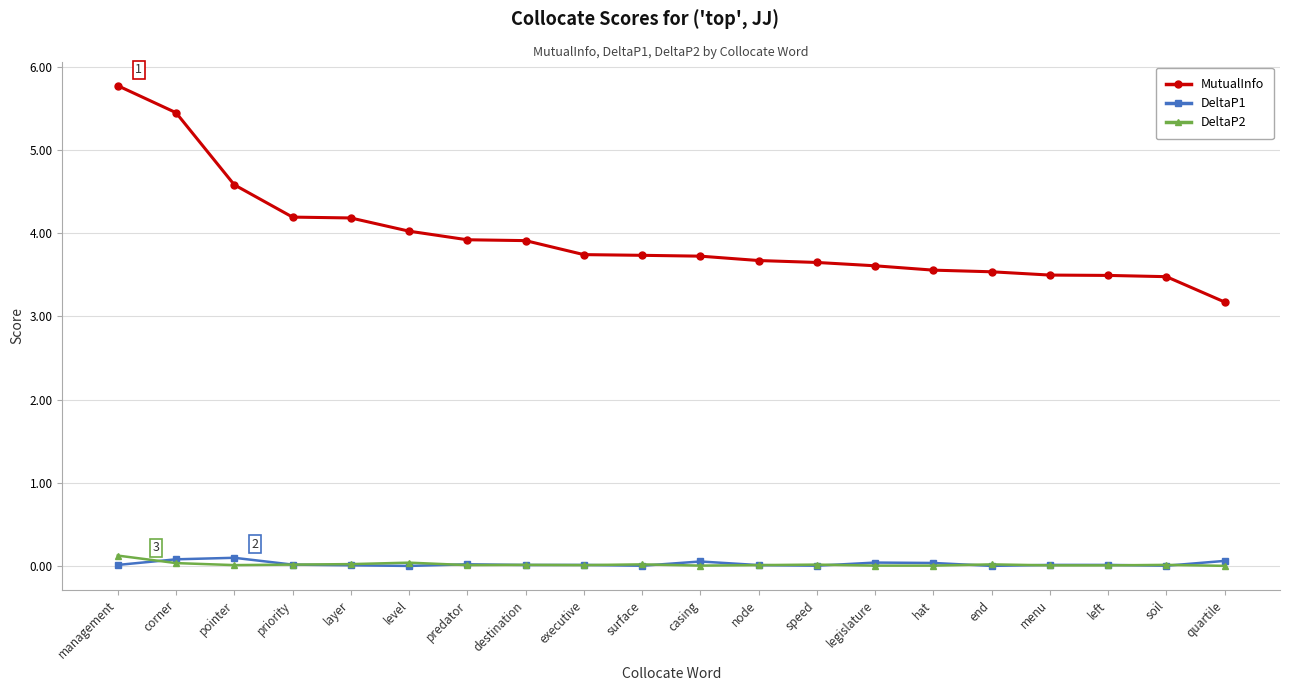

What are all the series names shown in the legend?

MutualInfo, DeltaP1, DeltaP2